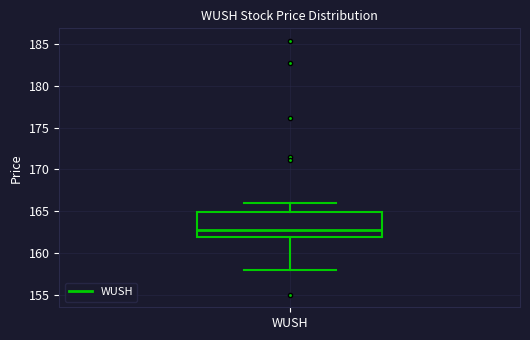

Read this box plot against the y-axis: the position of the median line, the range covered by the box, and the ends of both whiskers. The values are not printed on the chart, so give them approximately, as read against the axis.

median 162.5, box 162.0 to 165.0, whiskers 158.0 to 166.0